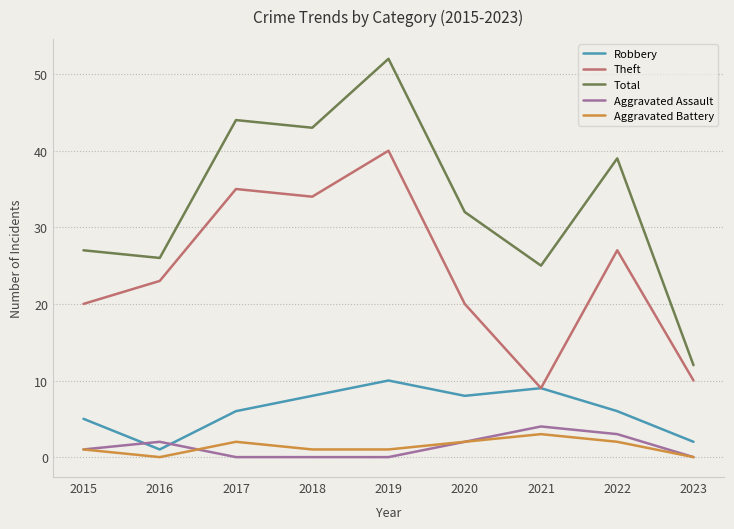

Which category has the highest value in the Theft series?

2019